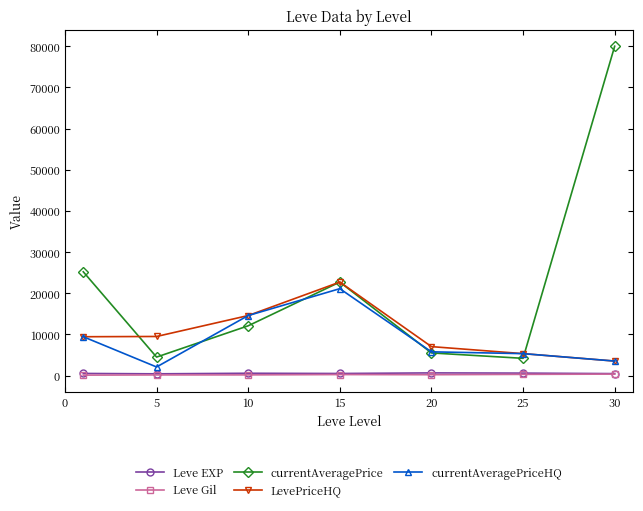

Which series has the largest range (max minus min)?

currentAveragePrice